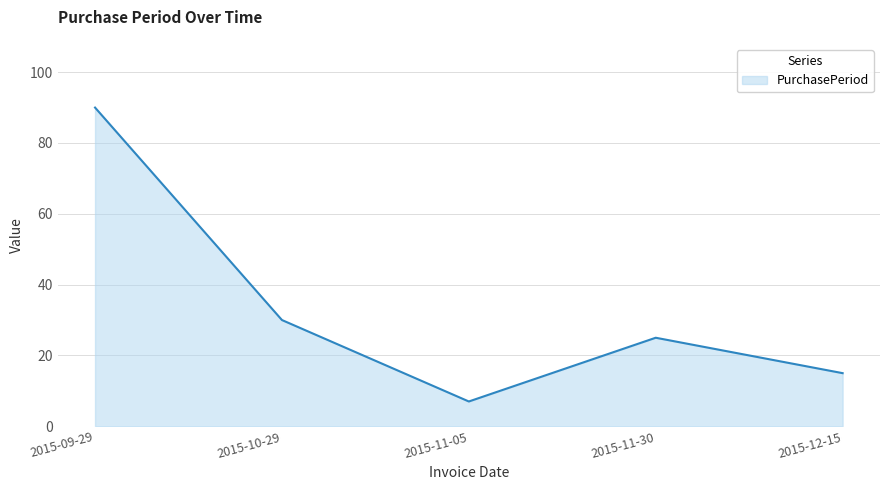

Read the value at 2015-11-05.

7